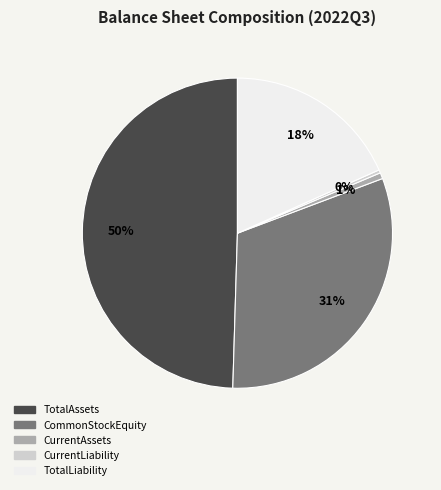

Between CurrentLiability and CommonStockEquity, which is larger?

CommonStockEquity